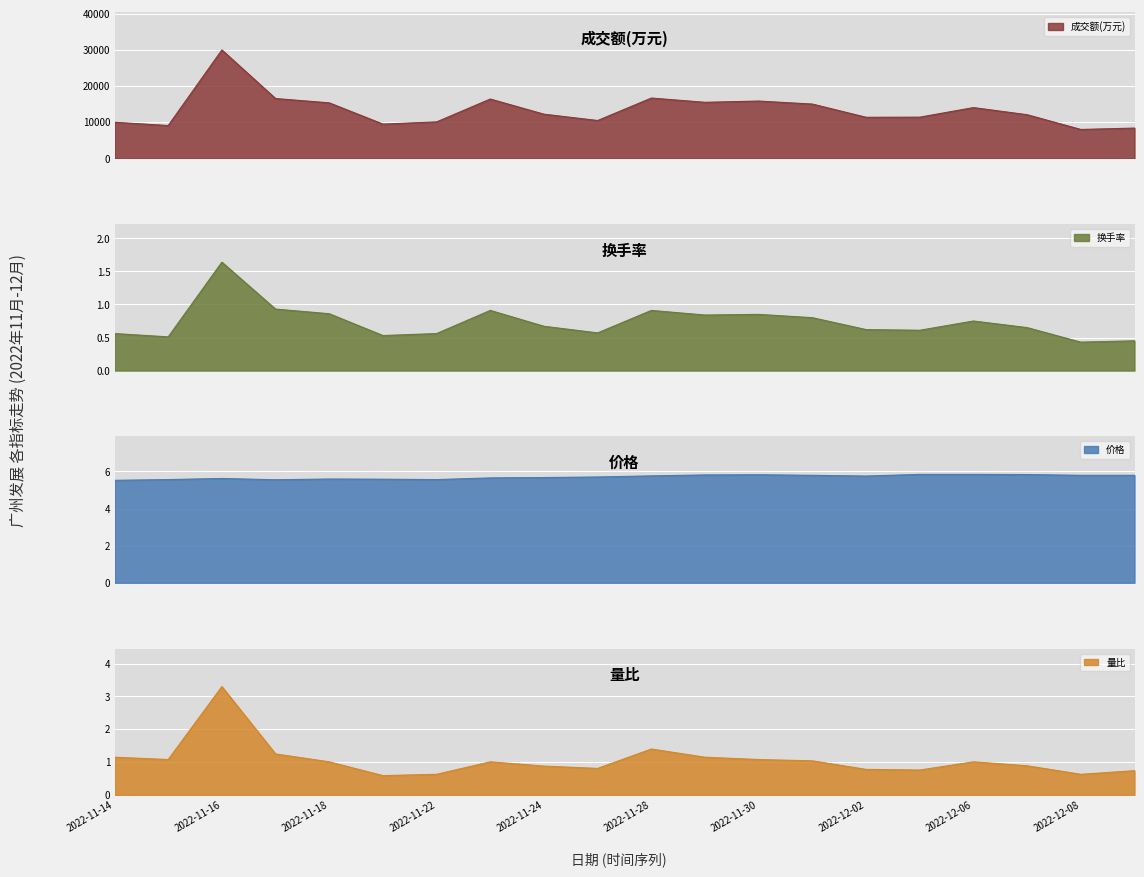

Rank the series at 2022-12-01 from highest to lowest value.

成交额(万元), 价格, 量比, 换手率